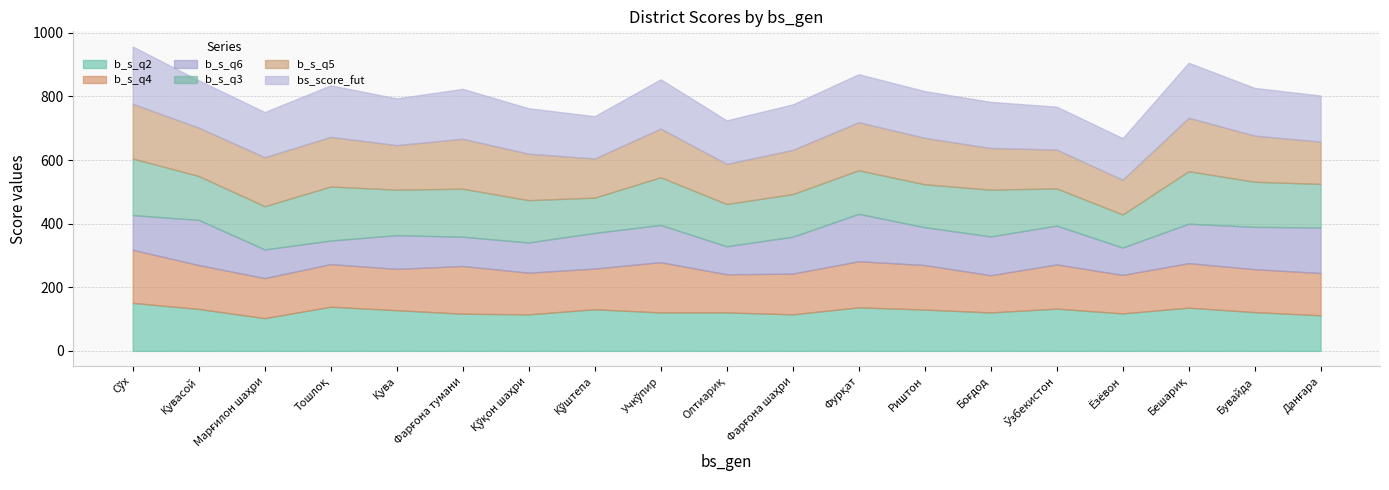

Where is b_s_q4 nearest to the value 142?

Риштон